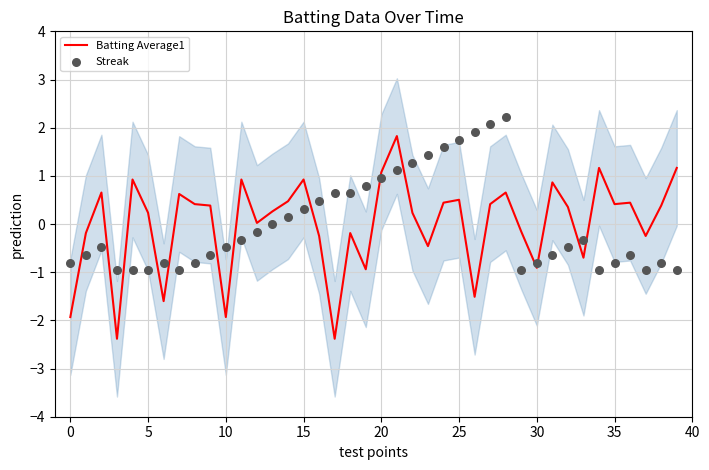

Which series has the largest total across all categories?

Streak